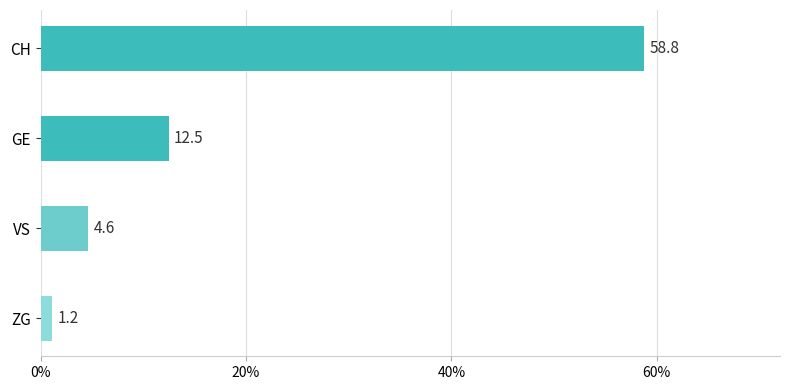

At which label is the value closest to 29?

GE